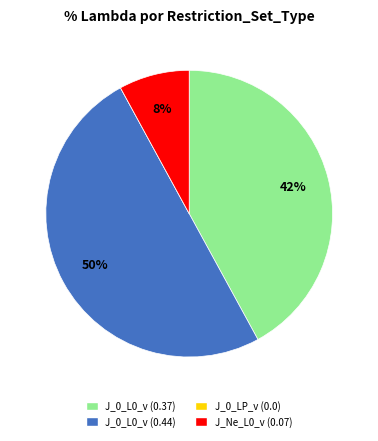

To the nearest percent, what portion does J_0_L0_v (0.44) represent?

50%